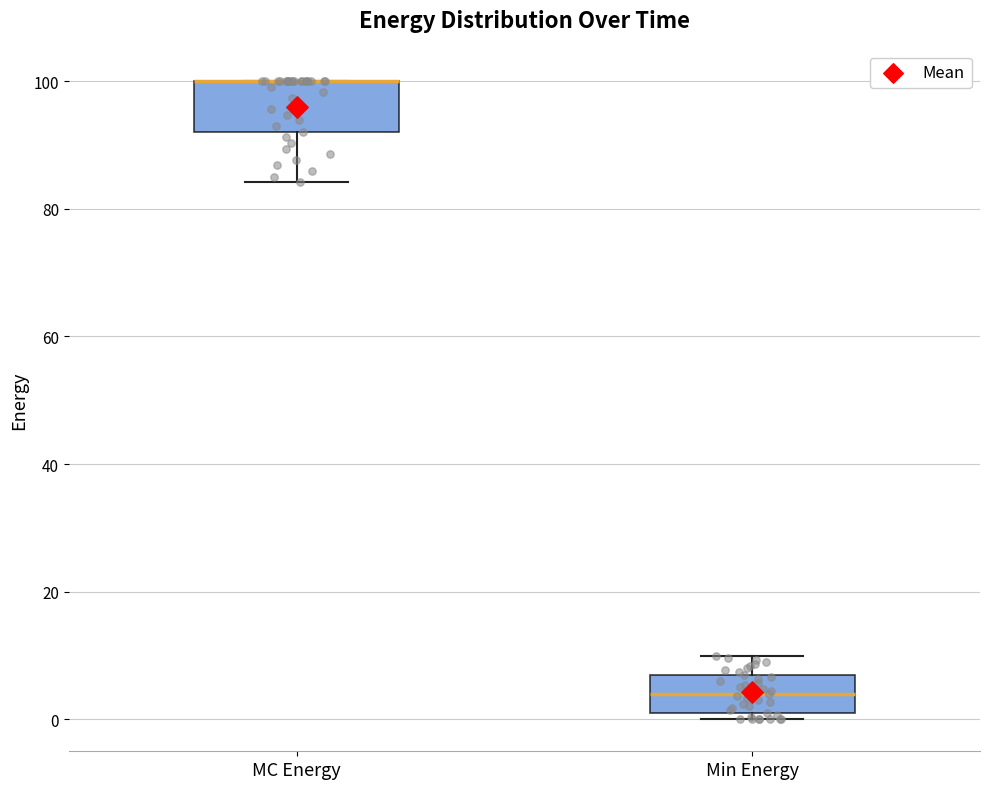

Where is the upper edge of the box for MC Energy on the y-axis? The values are not printed on the chart, so give them approximately, as read against the axis.

100